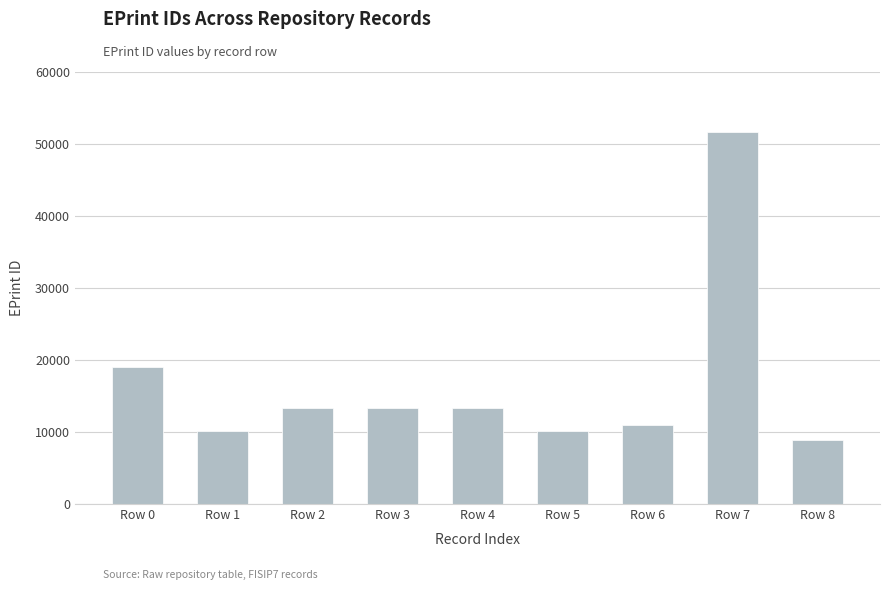

What is the difference between the second highest and second lowest values?

8831